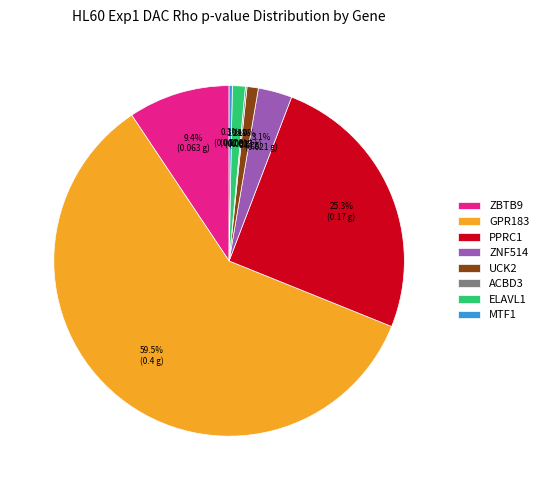

Is there a majority slice in this chart?

Yes